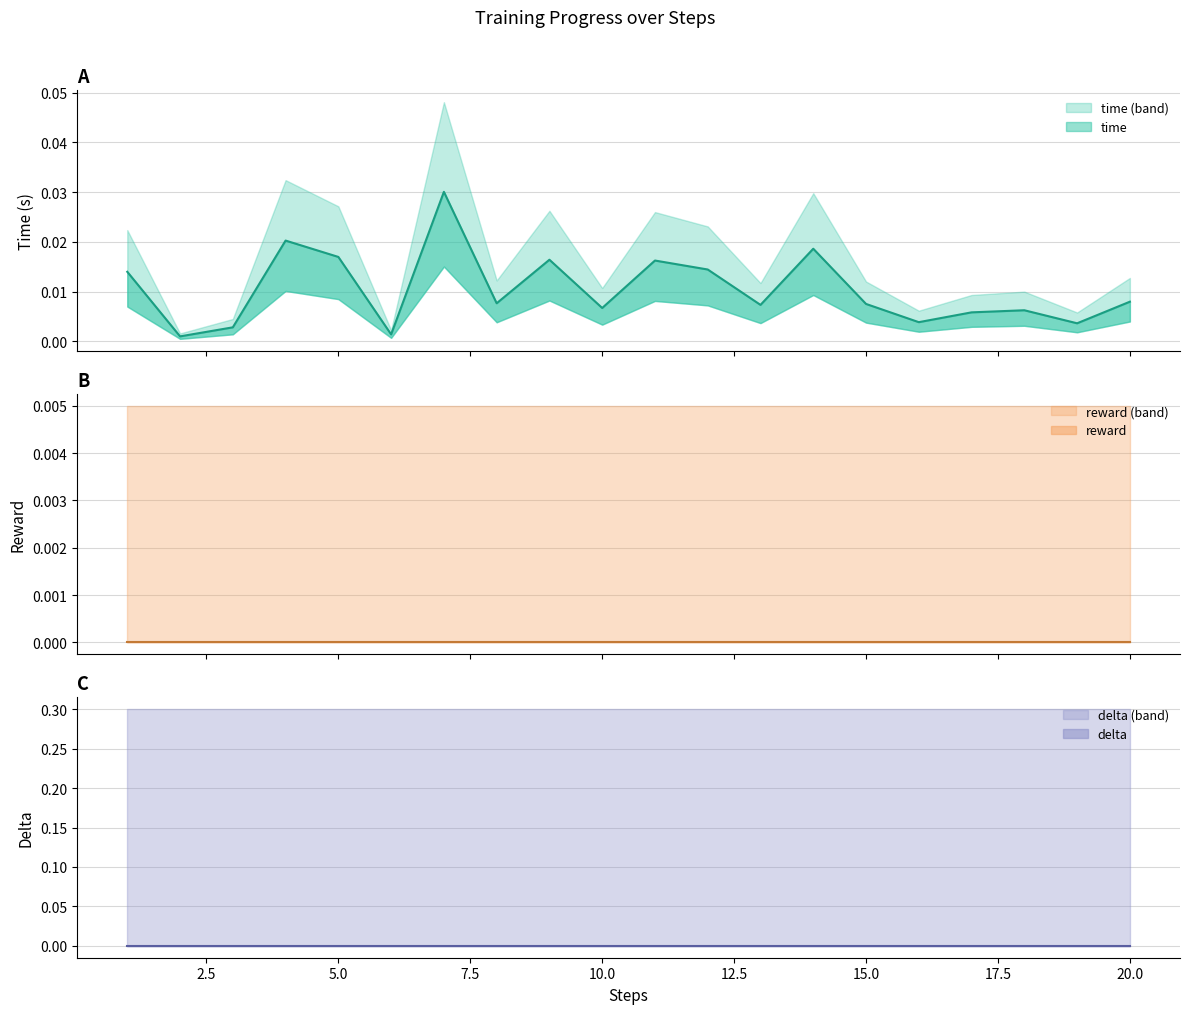

Which series has the largest range (max minus min)?

time